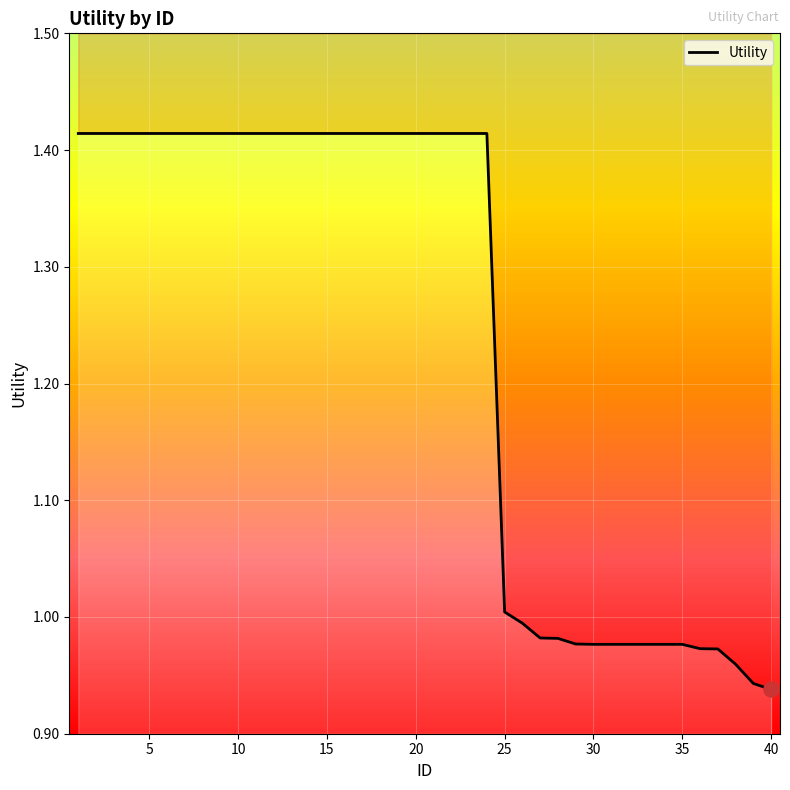

Approximately how many times larger is the value at 36 compared to 14?

0.7